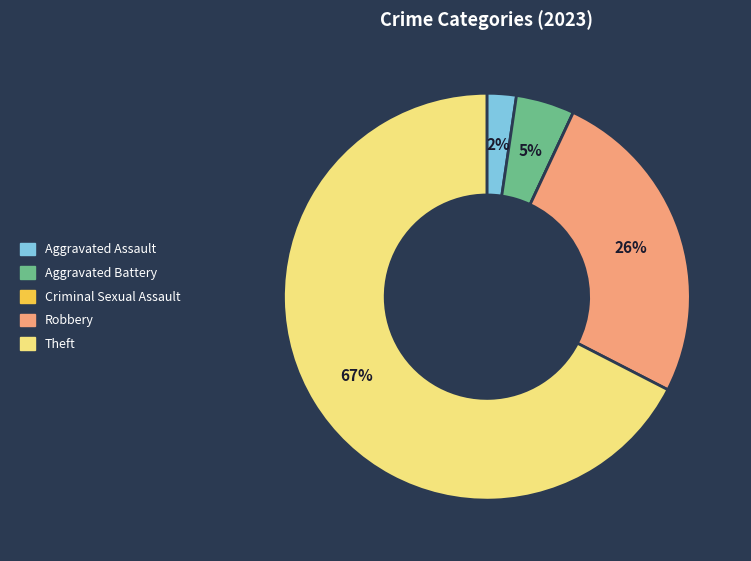

Which category has the biggest portion of the pie?

Theft